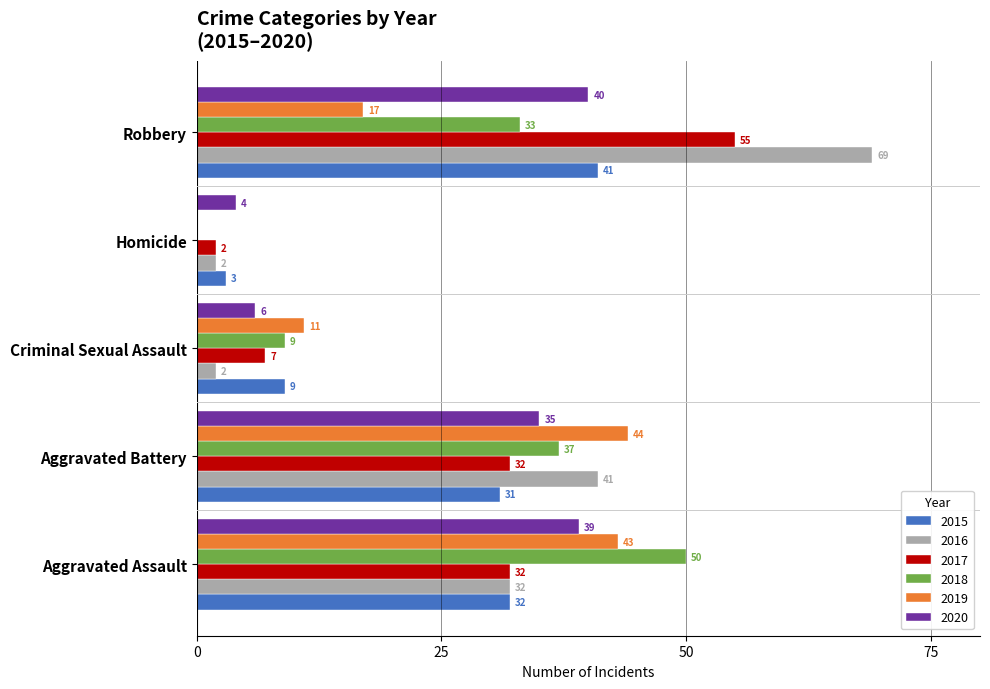

What is the total value across all series at Aggravated Assault?

228